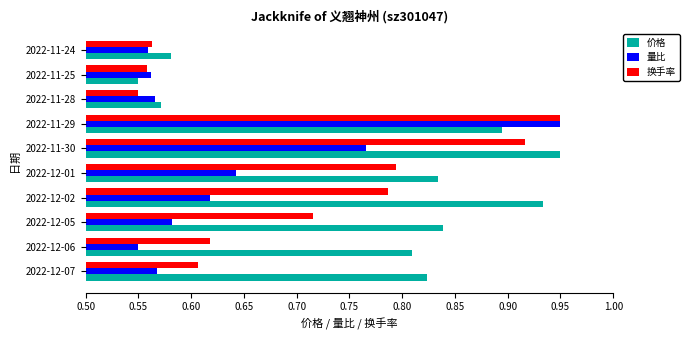

What is the spread (max minus min) of values at 2022-12-07?

0.3